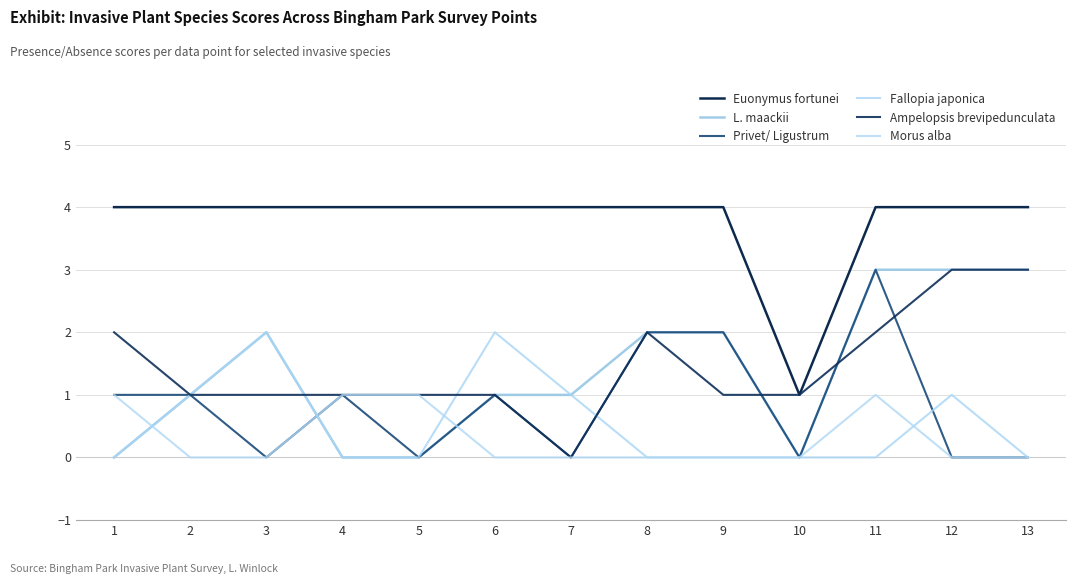

Count the number of categories in the chart.

13